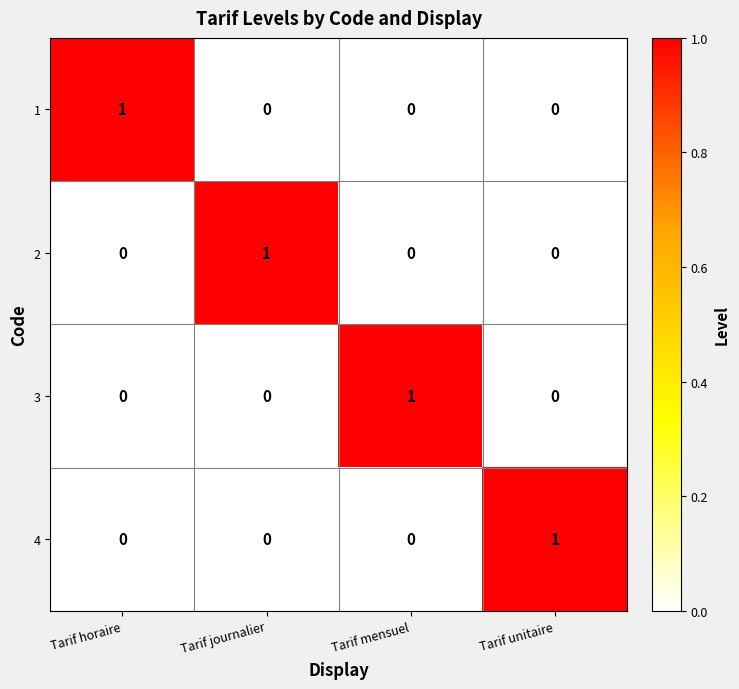

True or false: 3 has a value of 1 at Tarif mensuel.

True